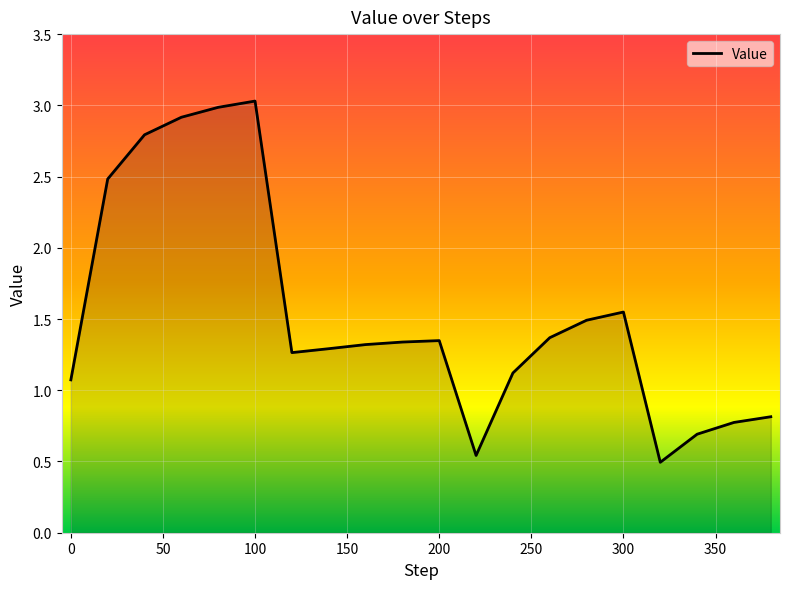

What is the value of the 18th point from the left?

0.7